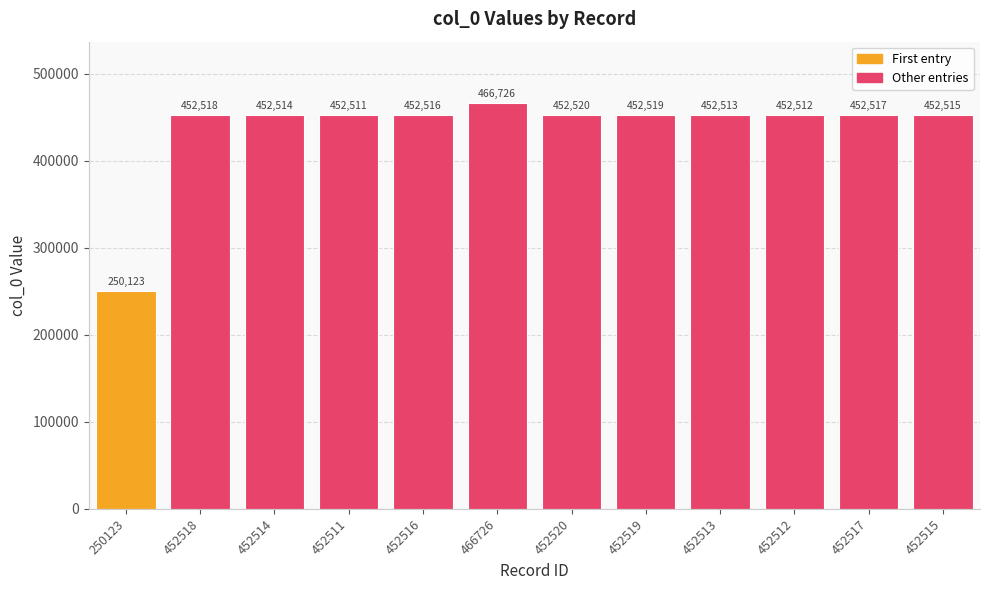

Rank the categories by value from highest to lowest.

466726, 452520, 452519, 452518, 452517, 452516, 452515, 452514, 452513, 452512, 452511, 250123